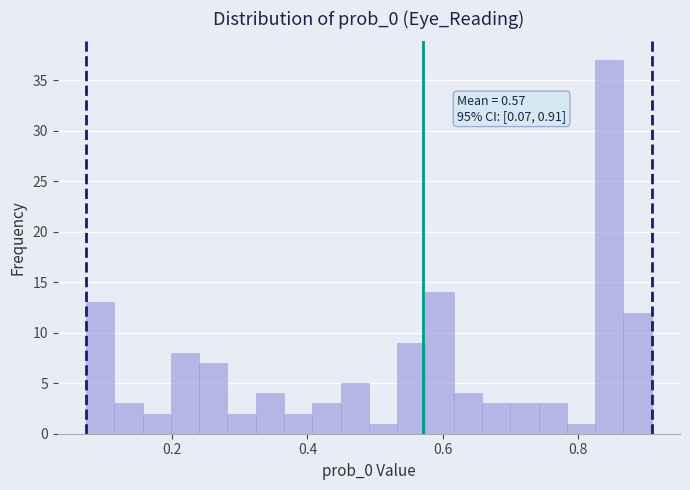

Around what value on the x-axis is the tallest bar? Give the approximate position of its centre, as read against the axis.

0.84